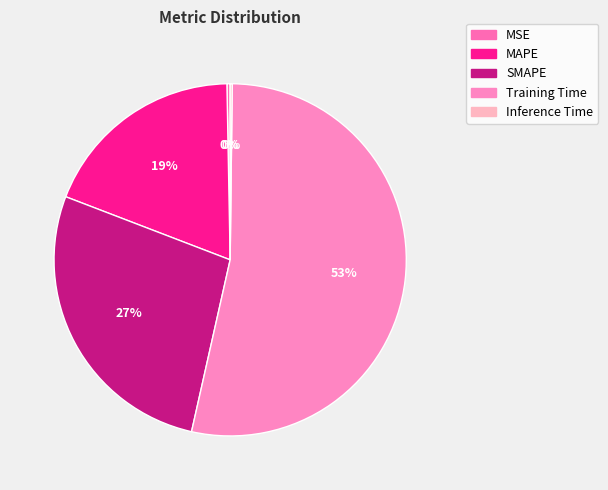

Which slice is the smallest?

Inference Time